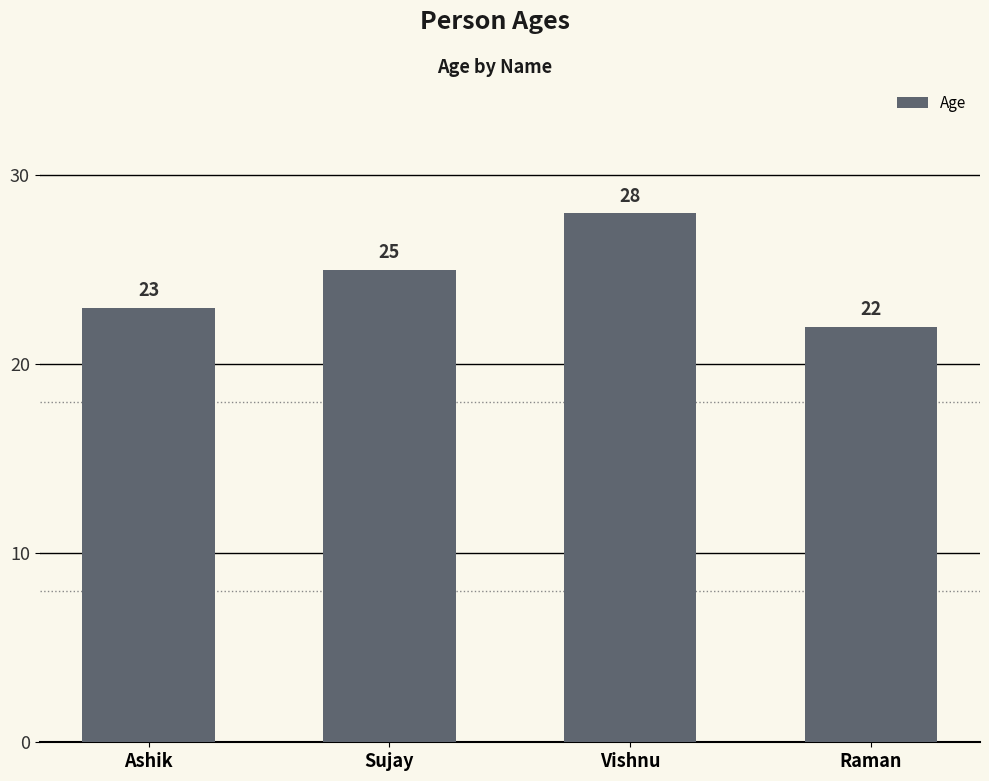

Read the value at Raman.

22